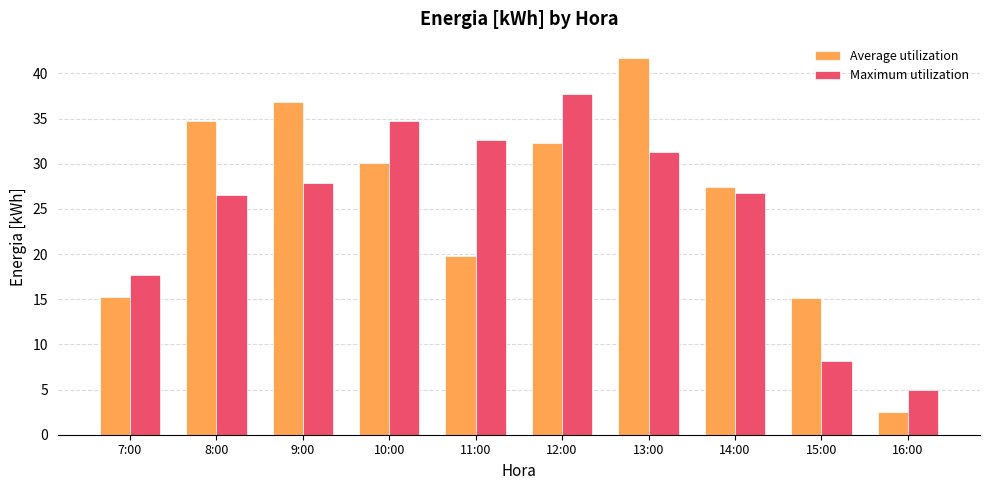

What is the label of the 2nd bar from the left?

8:00